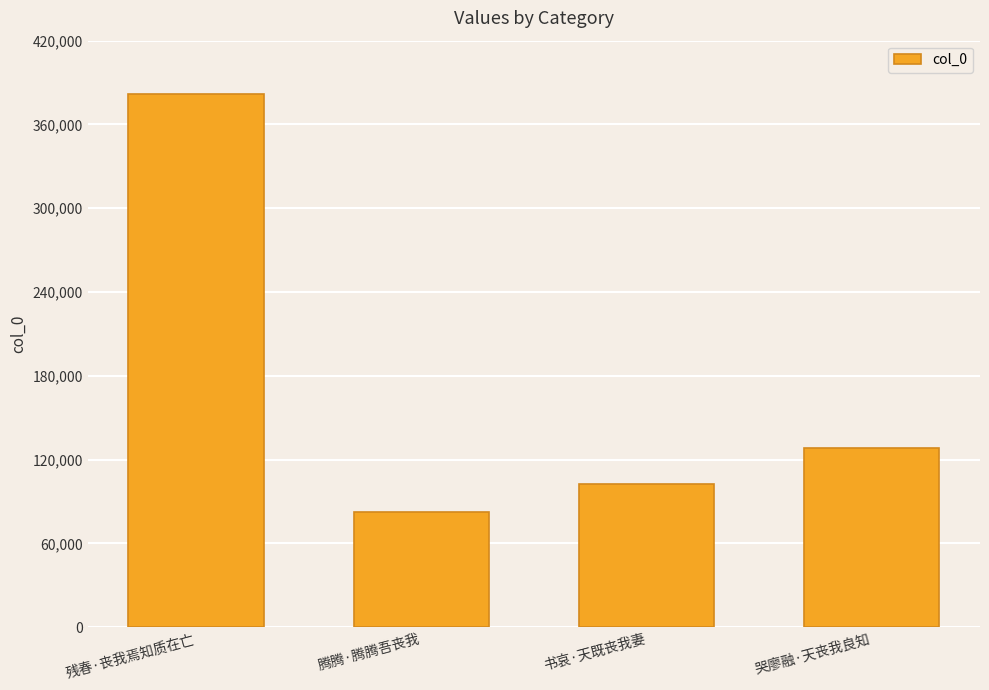

Which category has the lowest value across all series?

腾腾·腾腾吾丧我